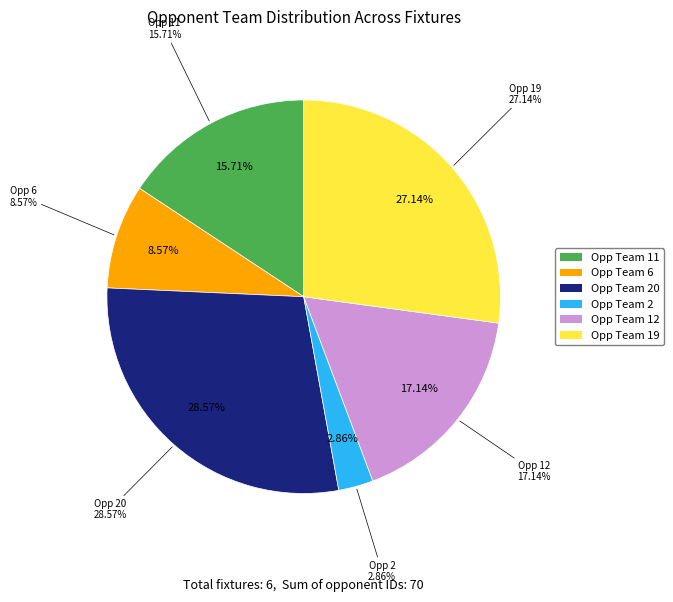

True or false: Fixture 55
(Opponent 19) accounts for 27% of the total.

True